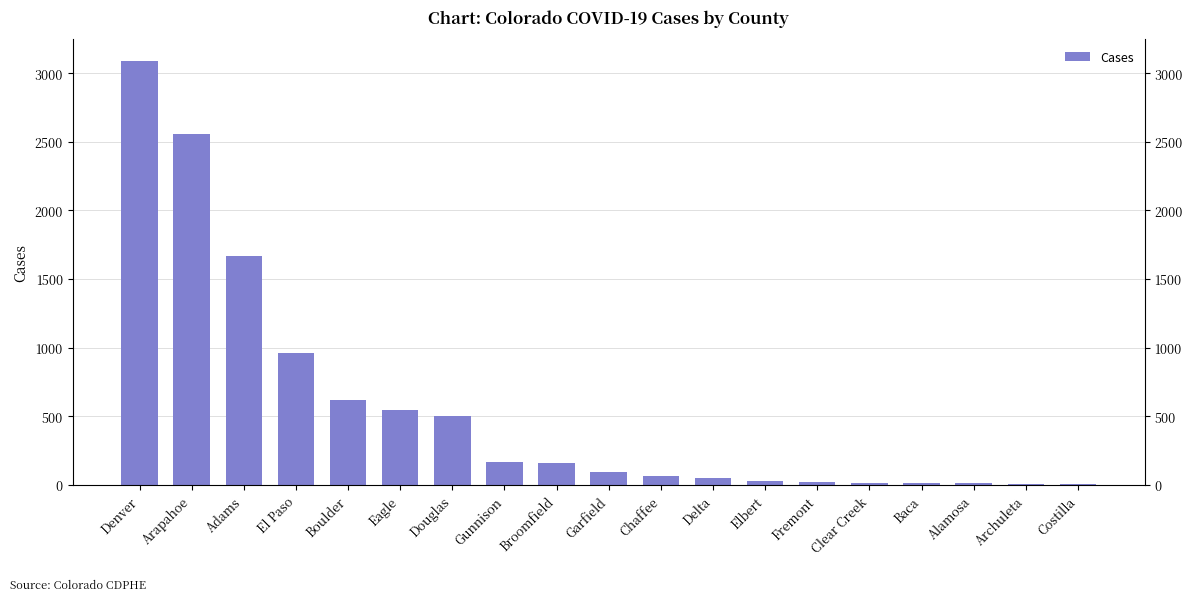

At which category does the chart reach its peak across all series?

Denver